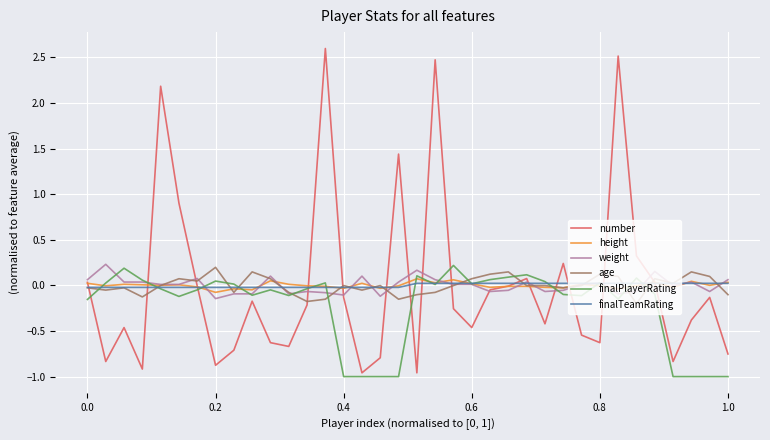

Which series ends up on top after the final intersection of finalPlayerRating and number?

number